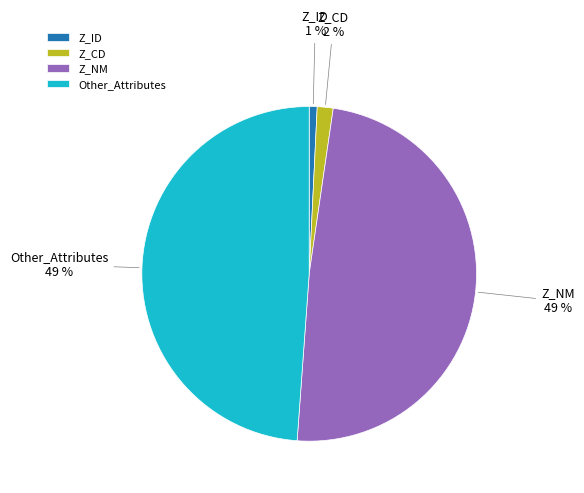

Is there a majority slice in this chart?

No